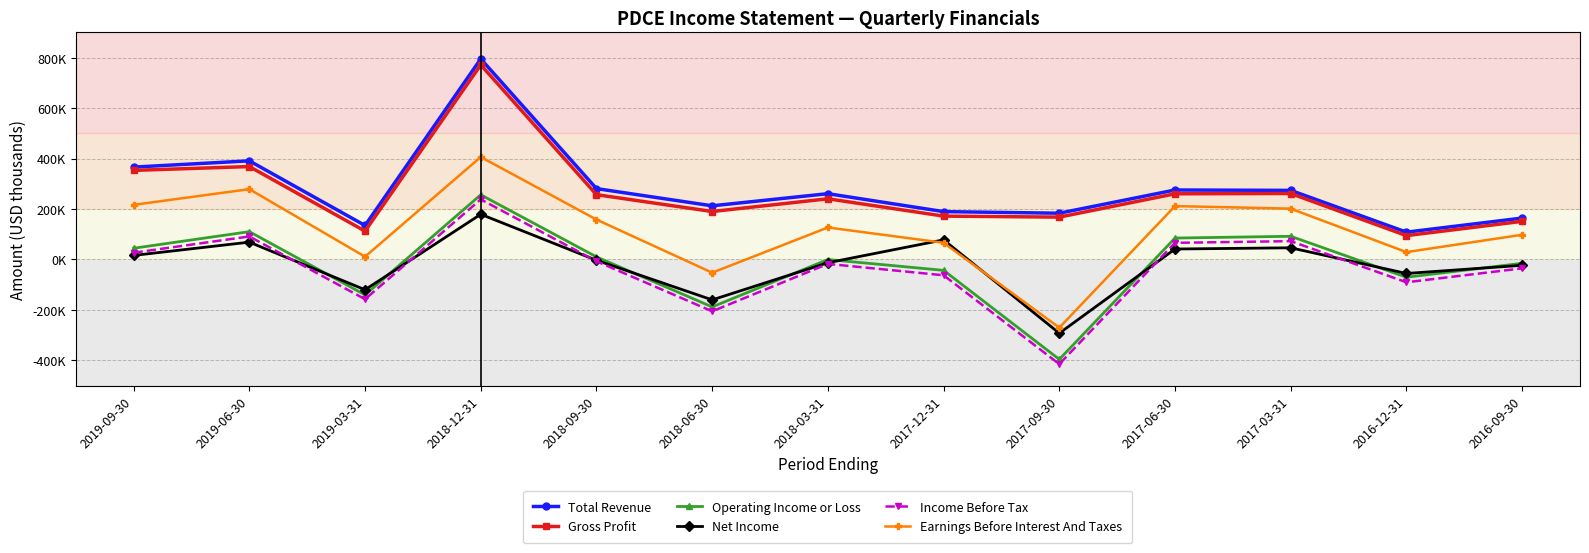

What are all the series names shown in the legend?

Total Revenue, Gross Profit, Operating Income or Loss, Net Income, Income Before Tax, Earnings Before Interest And Taxes